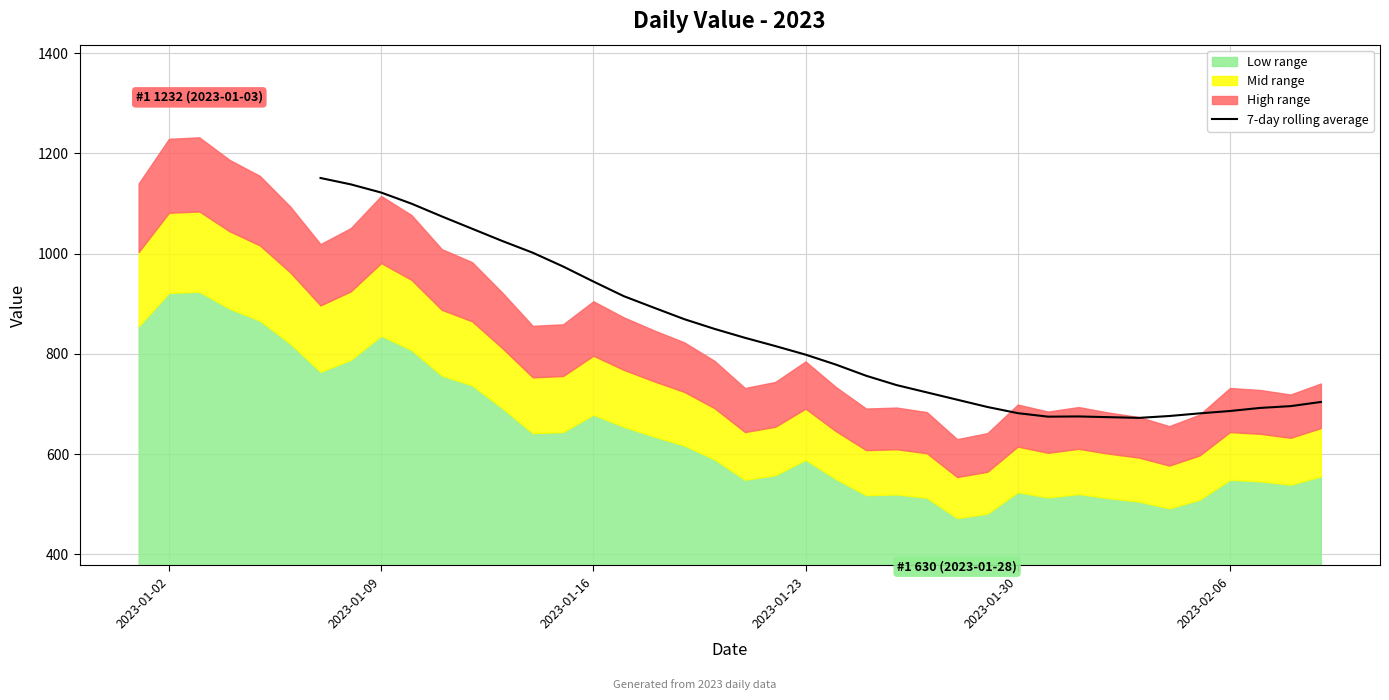

How many lines are shown in the chart?

1